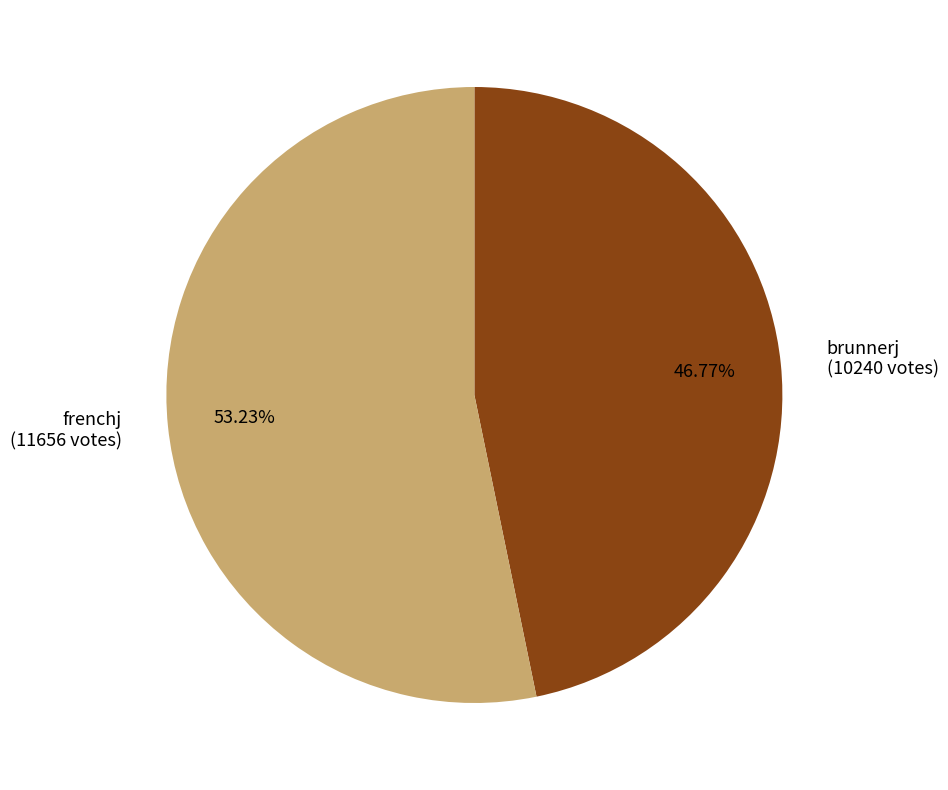

How many segments does this pie chart have?

2